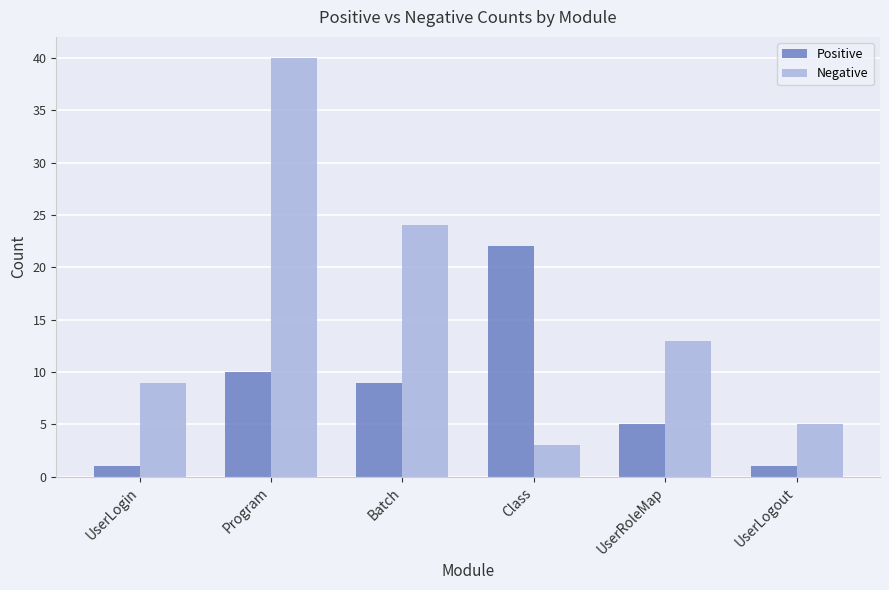

List the series in order of their overall mean, lowest first.

Positive, Negative